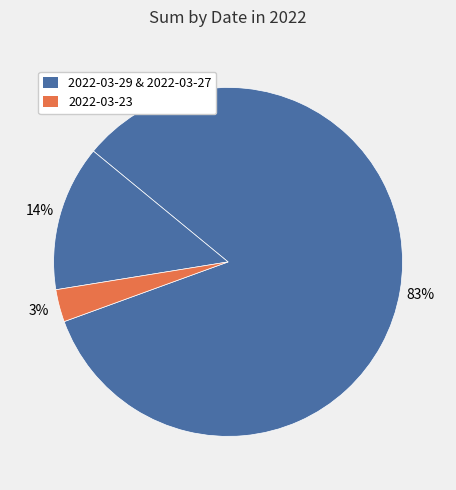

Count the number of slices in the pie.

3